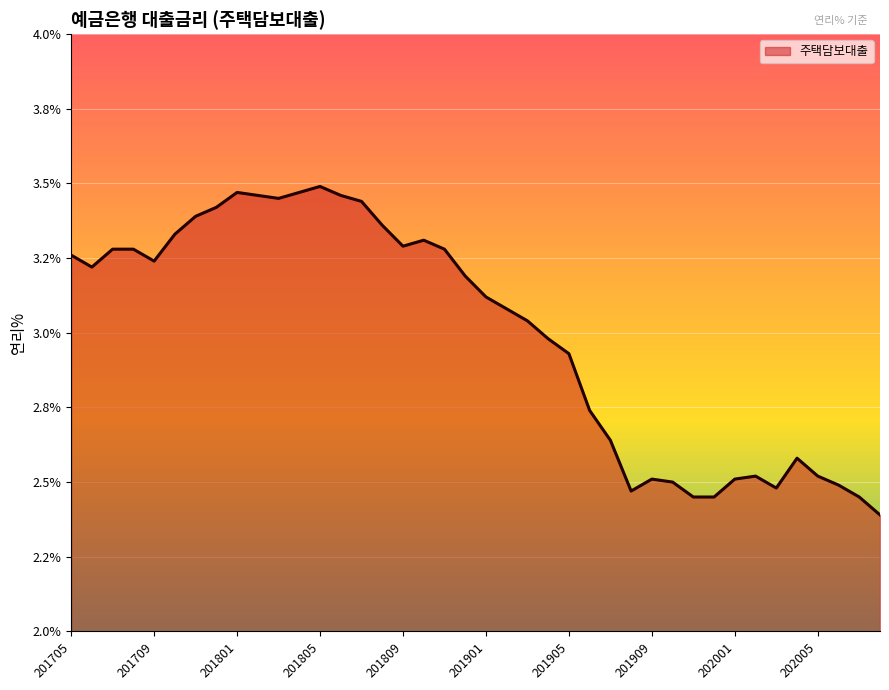

Which label corresponds to the largest value in the chart?

201805